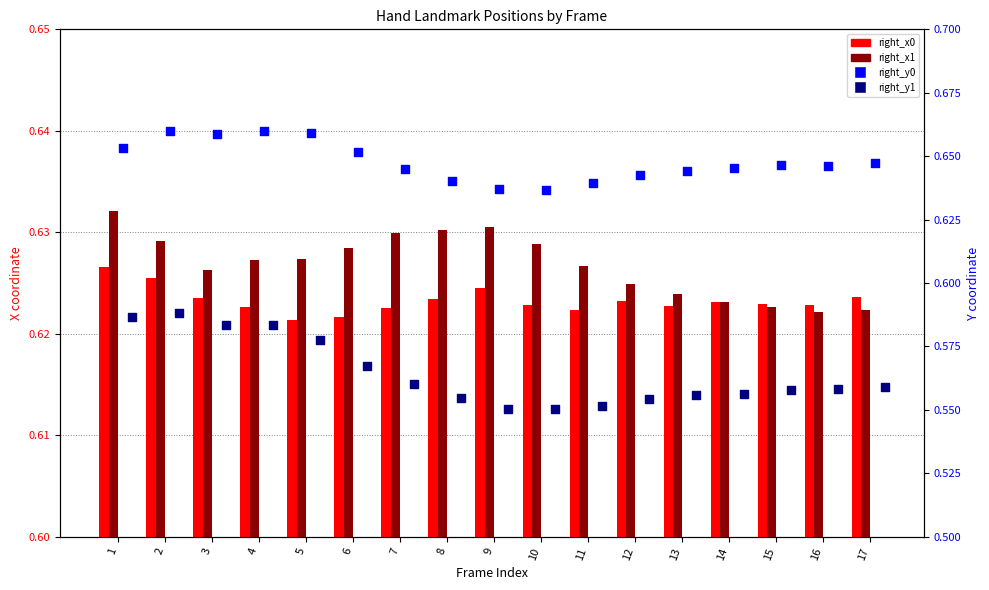

Which series reaches the minimum Y coordinate?

right_y1